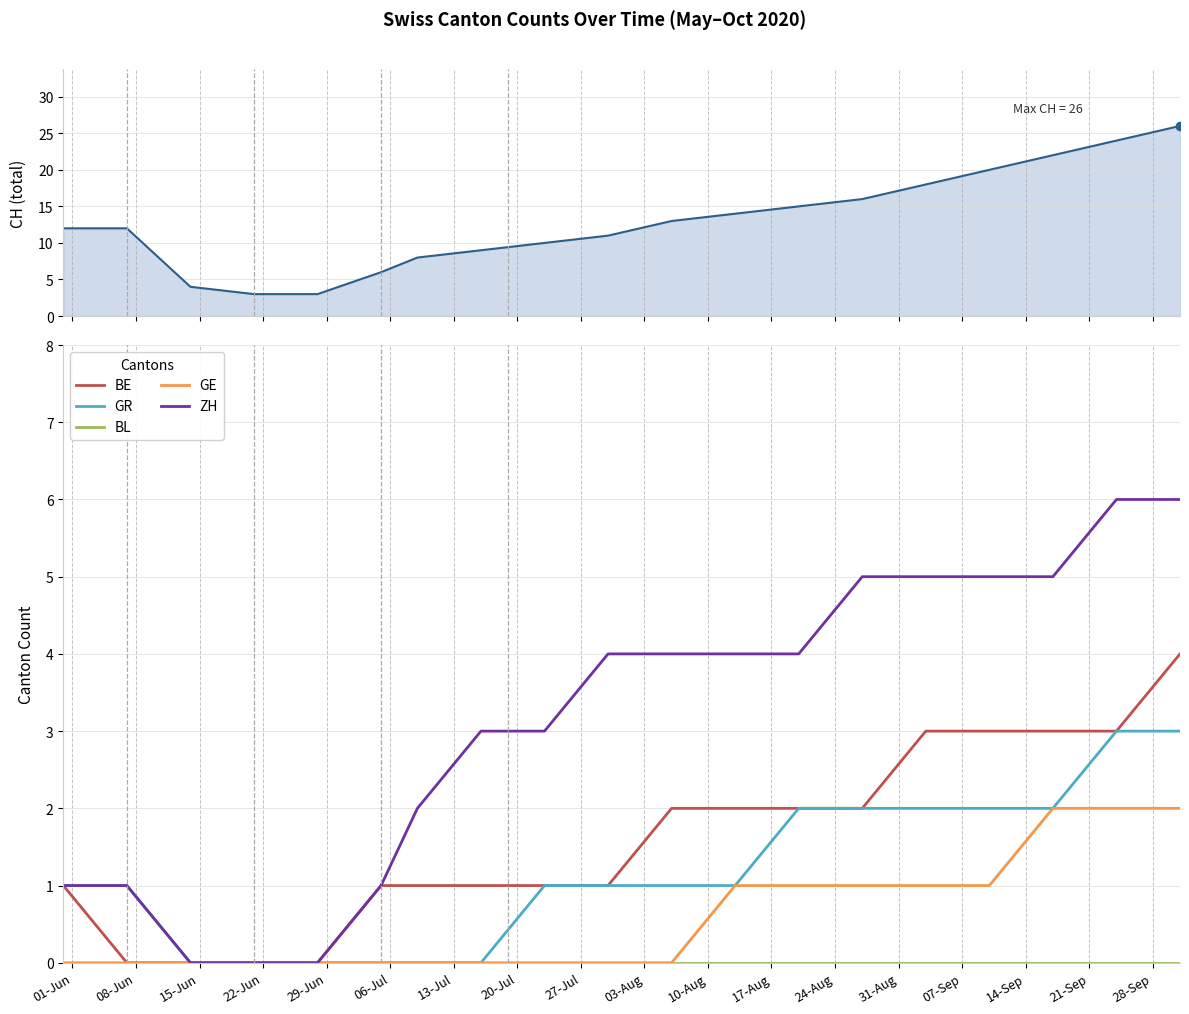

Is the value of CH at 10-Aug greater than the value of GR at 29-Jun?

Yes